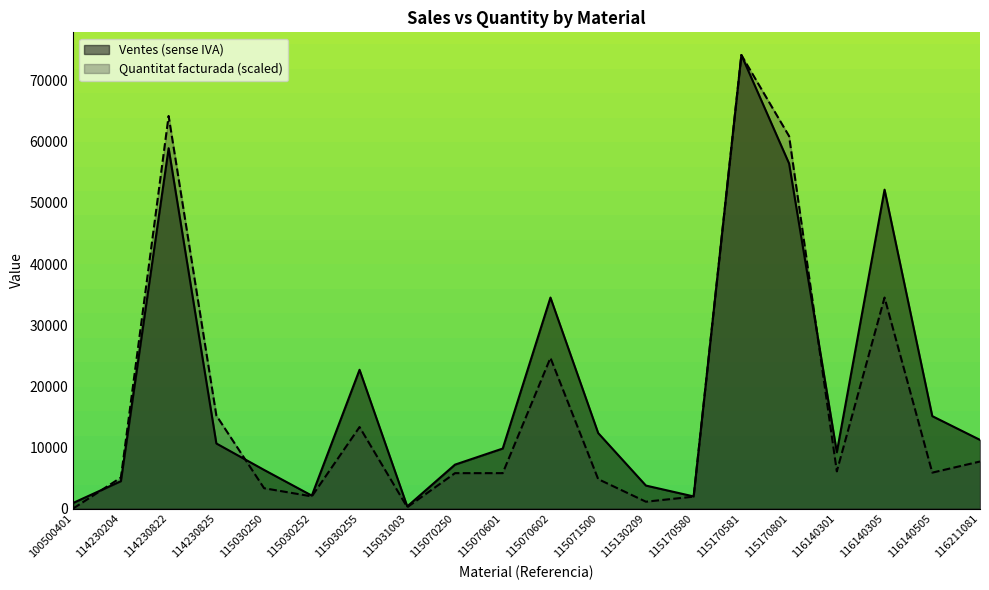

How many data points does each series have?

20